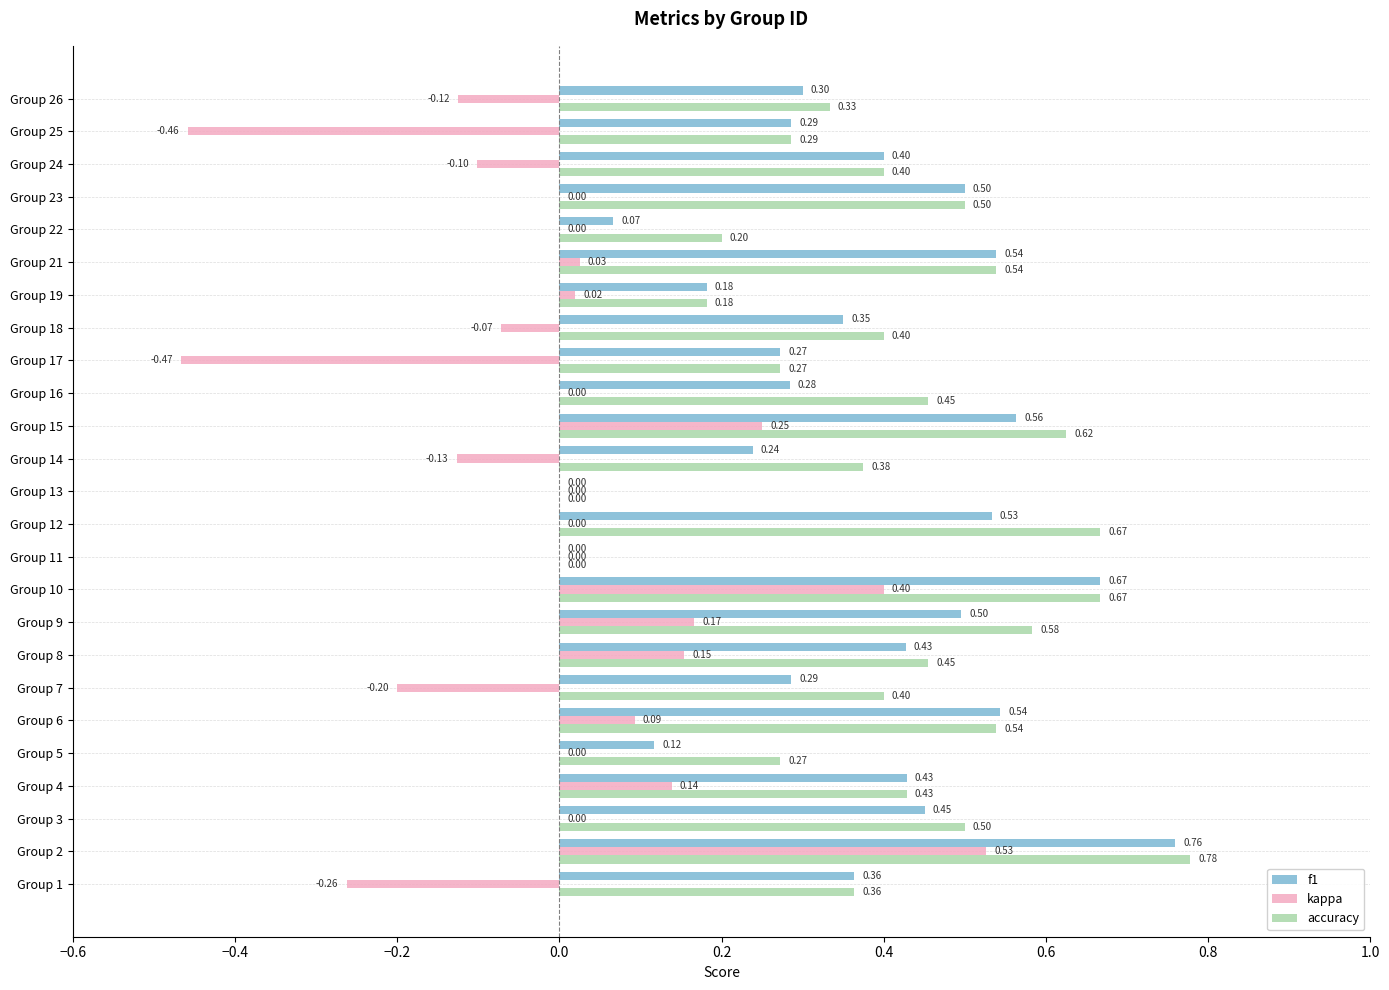

Between Group 8 and Group 15, which series saw the biggest shift?

accuracy